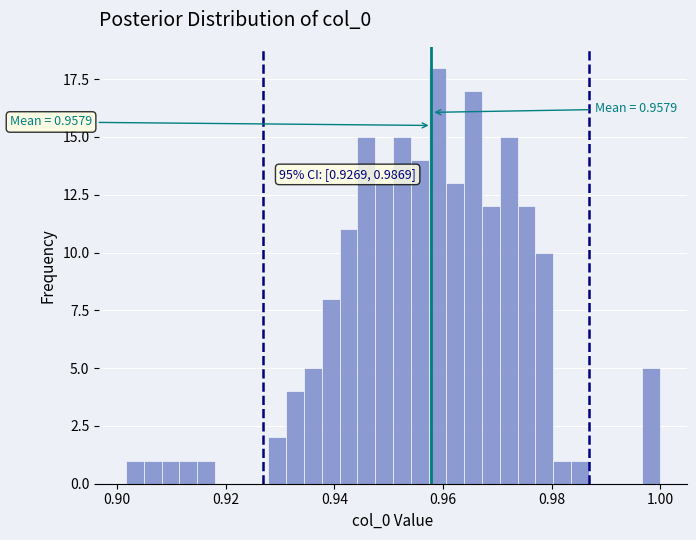

Around what value on the x-axis is the tallest bar? Give the approximate position of its centre, as read against the axis.

0.960